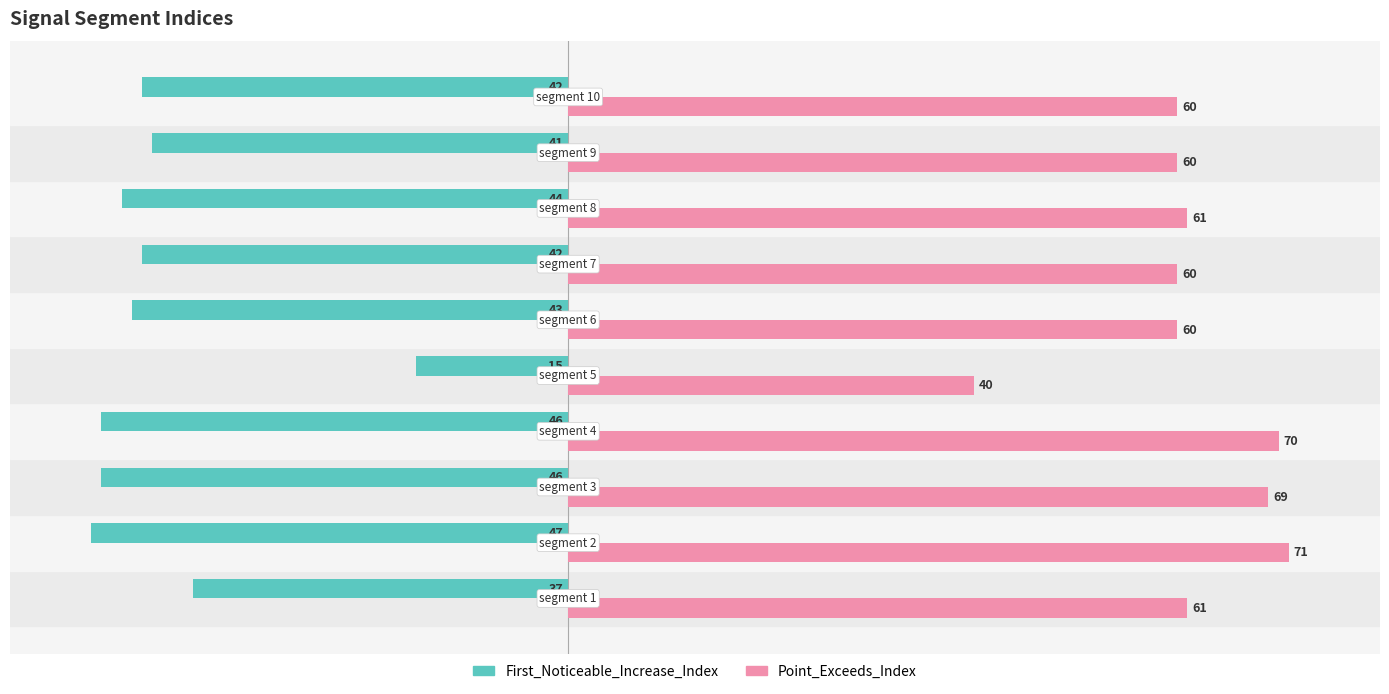

Which series has the largest range (max minus min)?

First_Noticeable_Increase_Index